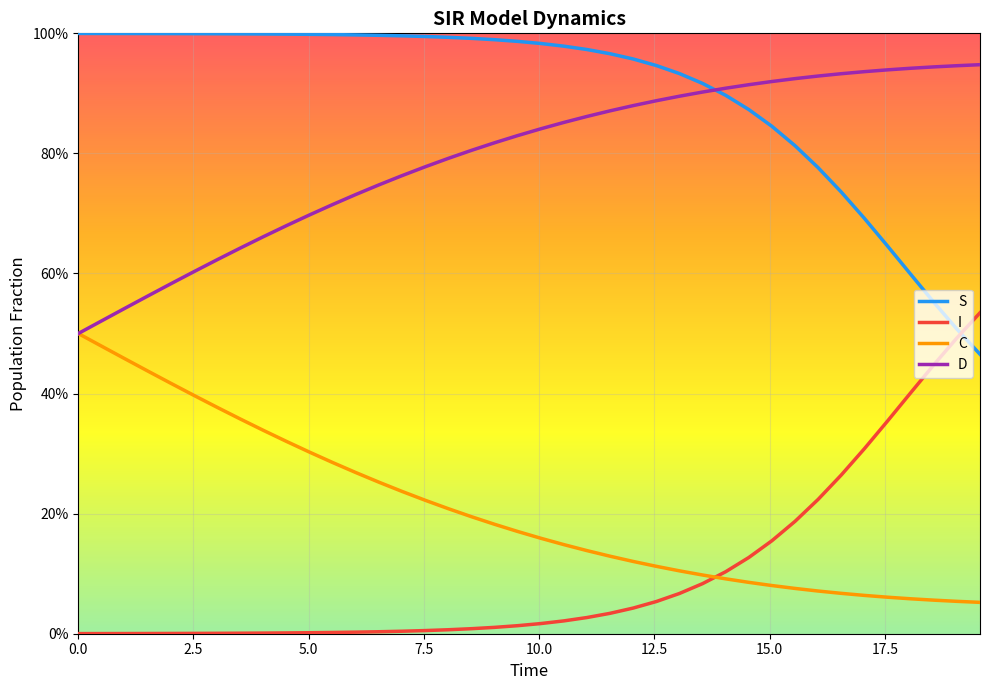

Which series has the largest range (max minus min)?

S